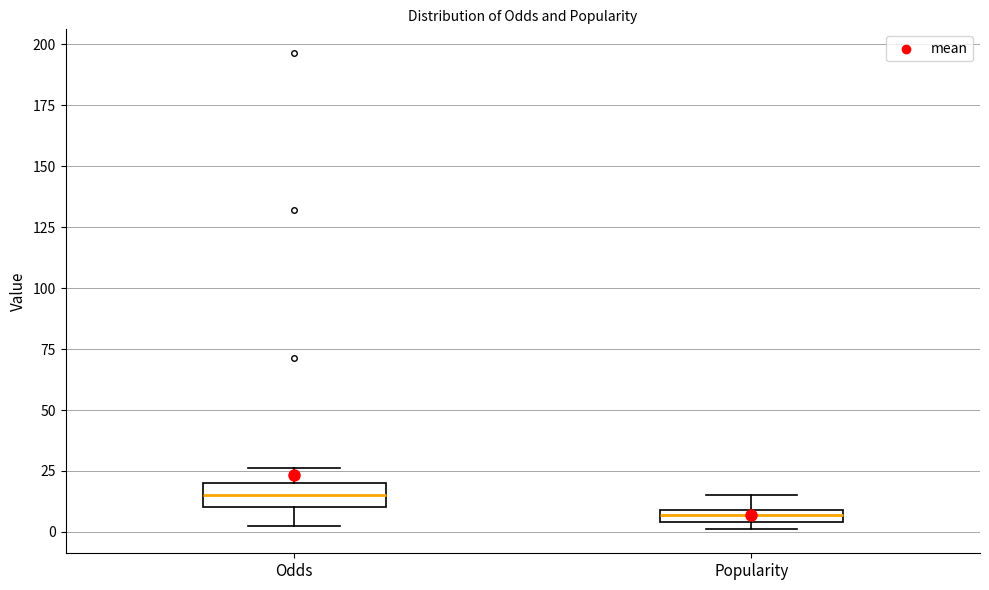

Which box has the highest median line?

Odds